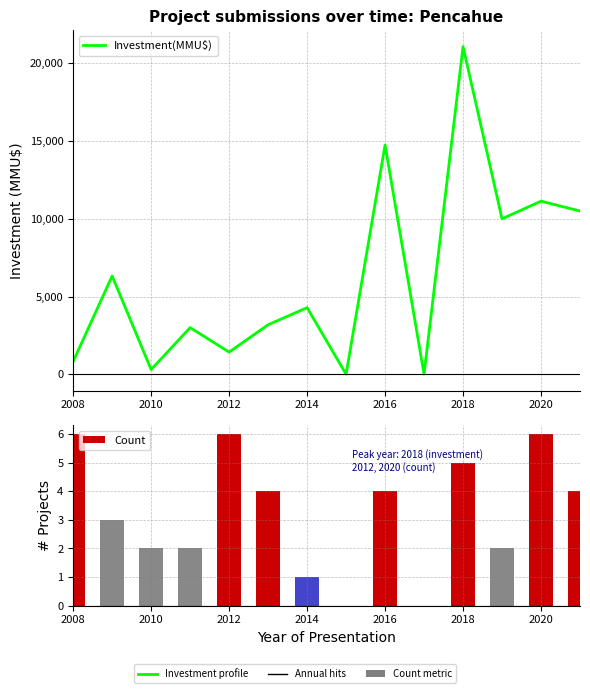

Where does the Count series first go above 4?

2008